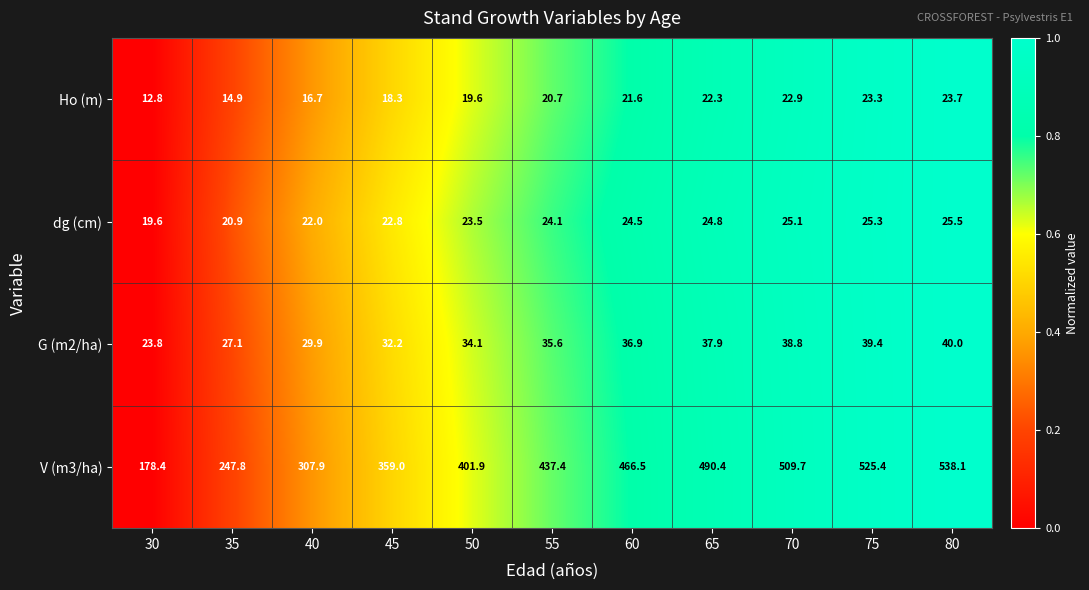

What is the average value of the dg (cm) series?

23.5